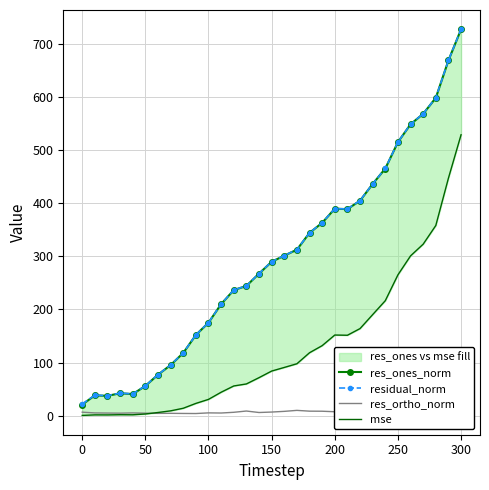

What is the minimum value for res_ones_norm?

20.8